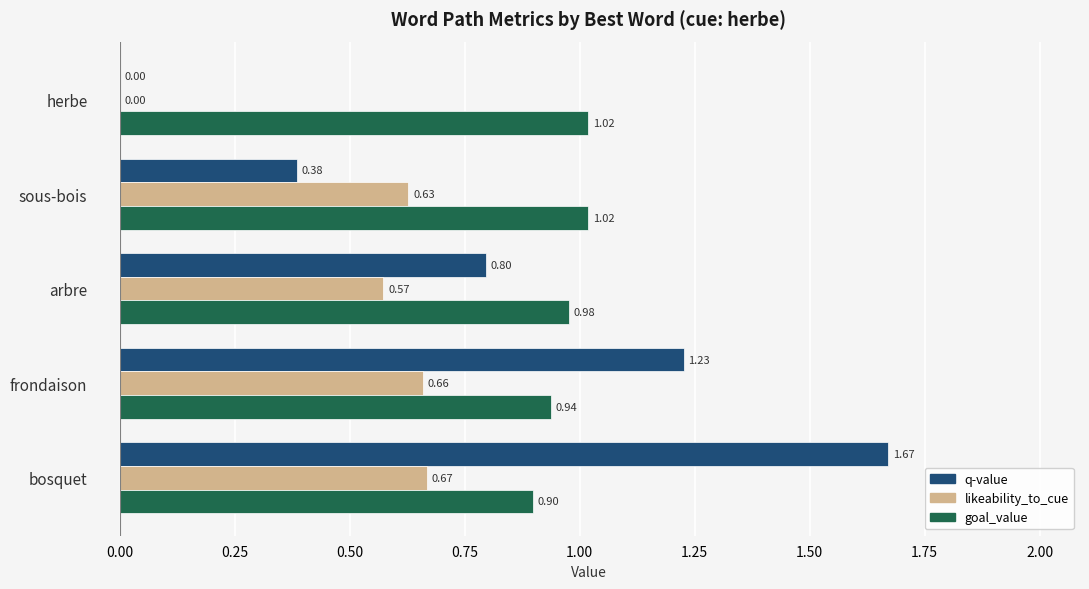

What are all the series names shown in the legend?

q-value, likeability_to_cue, goal_value